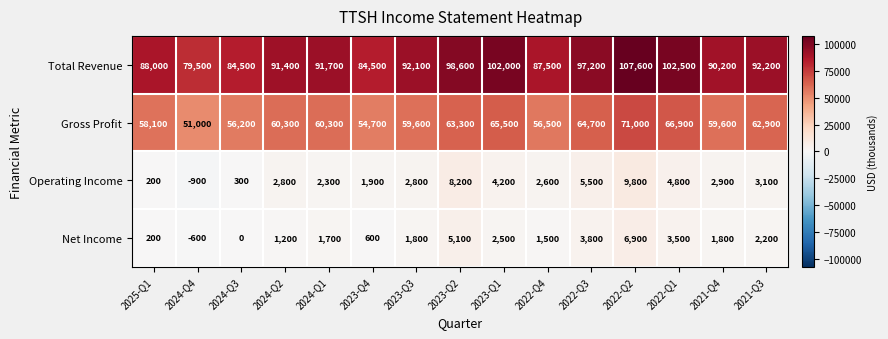

What is the difference between the maximum and second lowest values in the Operating Income series?

9600